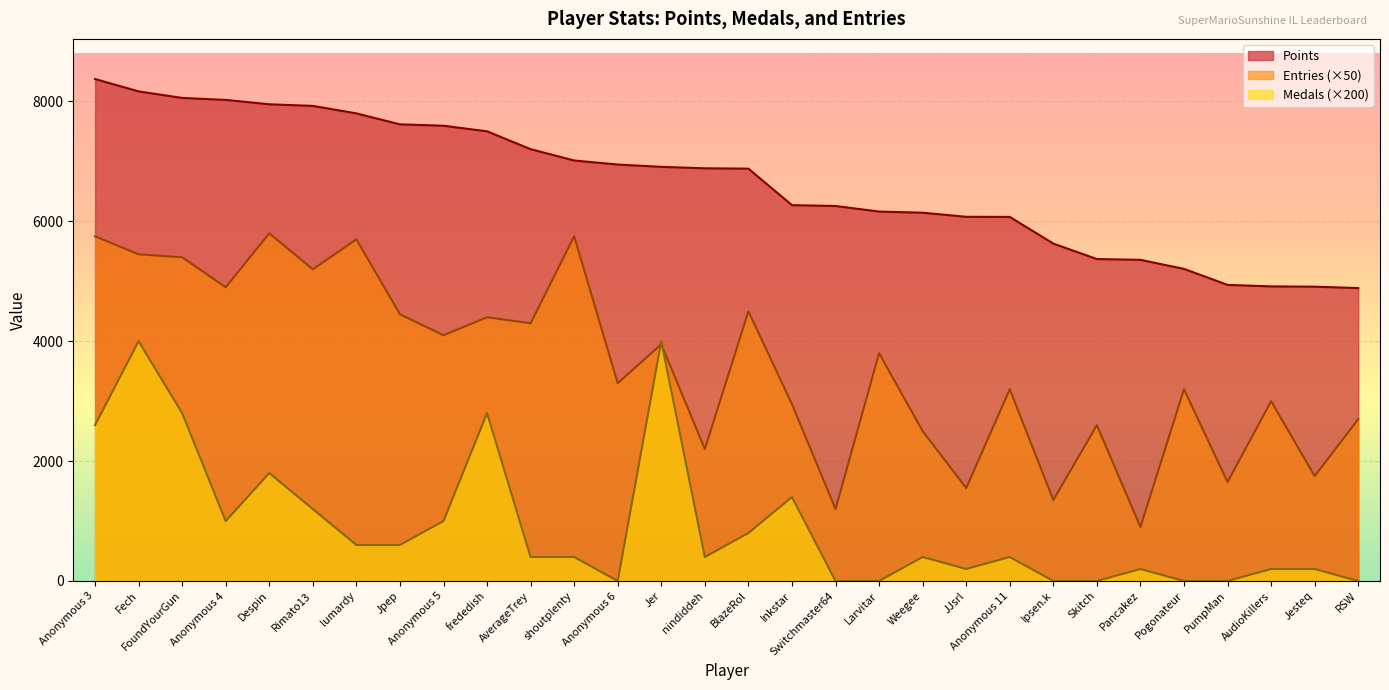

Reading right to left, extract all data points from this chart.

Points: 4887	4910	4915	4940	5207	5358	5371	5629	6074	6076	6144	6163	6256	6270	6879	6885	6909	6948	7015	7204	7502	7595	7618	7801	7926	7953	8026	8059	8168	8374
Medals: 0	200	200	0	0	200	0	0	400	200	400	0	0	1400	800	400	4000	0	400	400	2800	1000	600	600	1200	1800	1000	2800	4000	2600
Entries: 2700	1750	3000	1650	3200	900	2600	1350	3200	1550	2500	3800	1200	2950	4500	2200	3950	3300	5750	4300	4400	4100	4450	5700	5200	5800	4900	5400	5450	5750